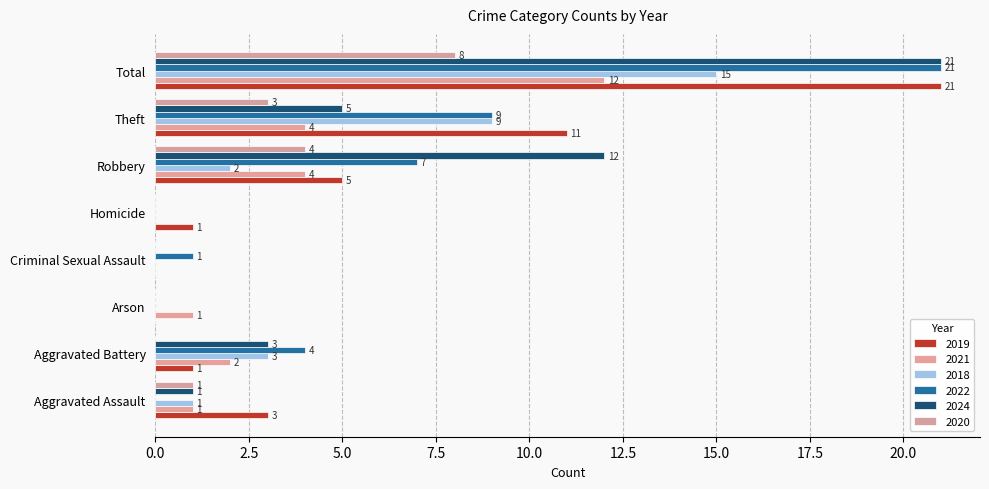

At which category is the sum across all series the highest?

Total